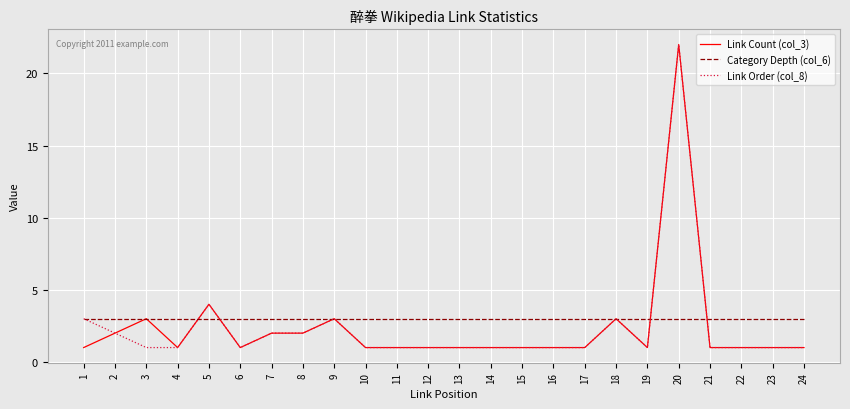

Between 3 and 22, which series saw the biggest shift?

Link Count (col_3)